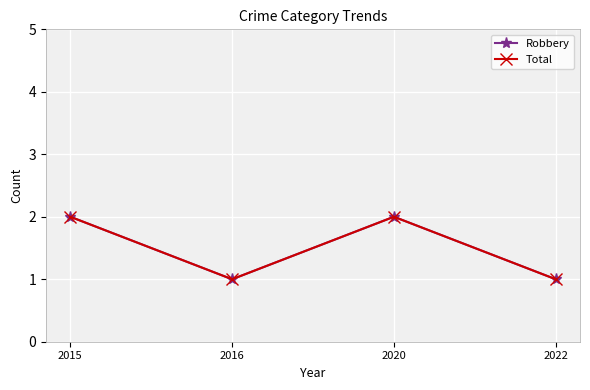

Does the chart have visible grid lines?

Yes